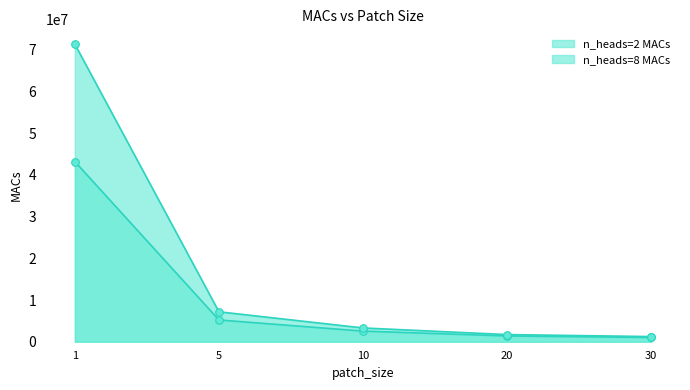

Is the value of n_heads=2 MACs at 5 greater than the value of n_heads=8 MACs at 20?

Yes